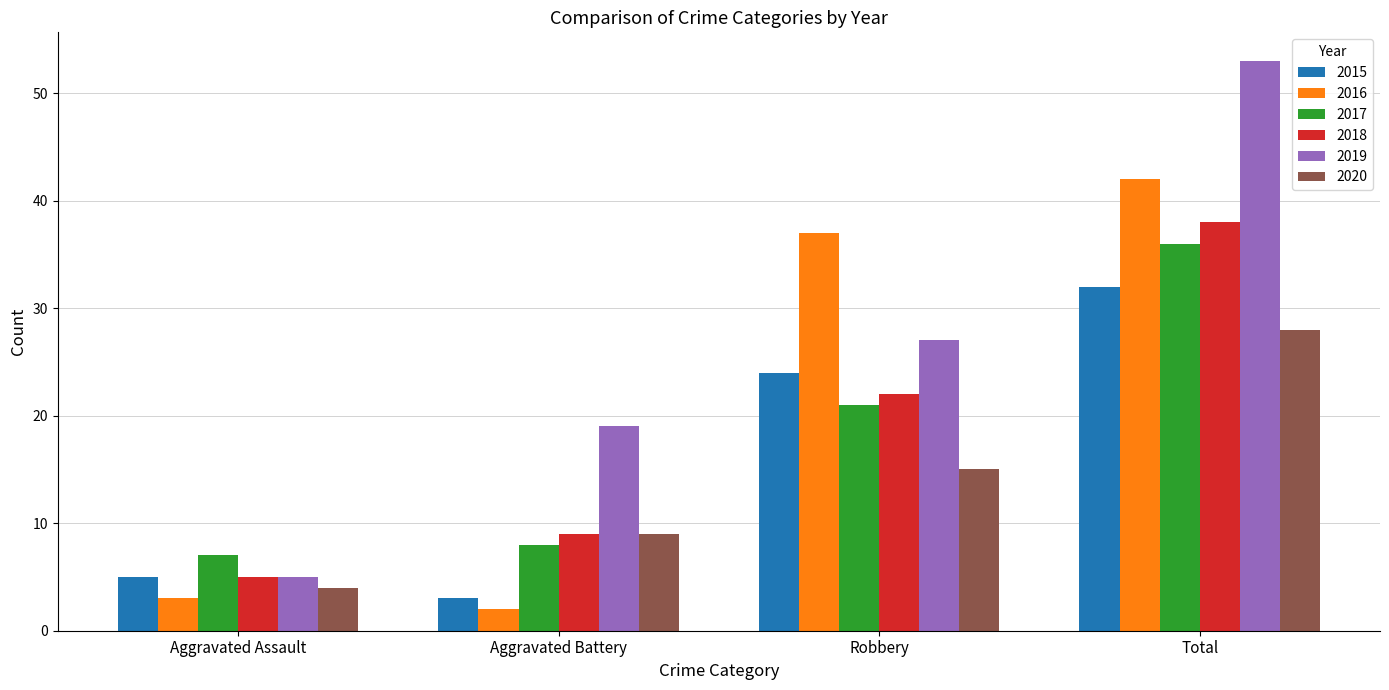

What is the spread (max minus min) of values at Aggravated Assault?

4